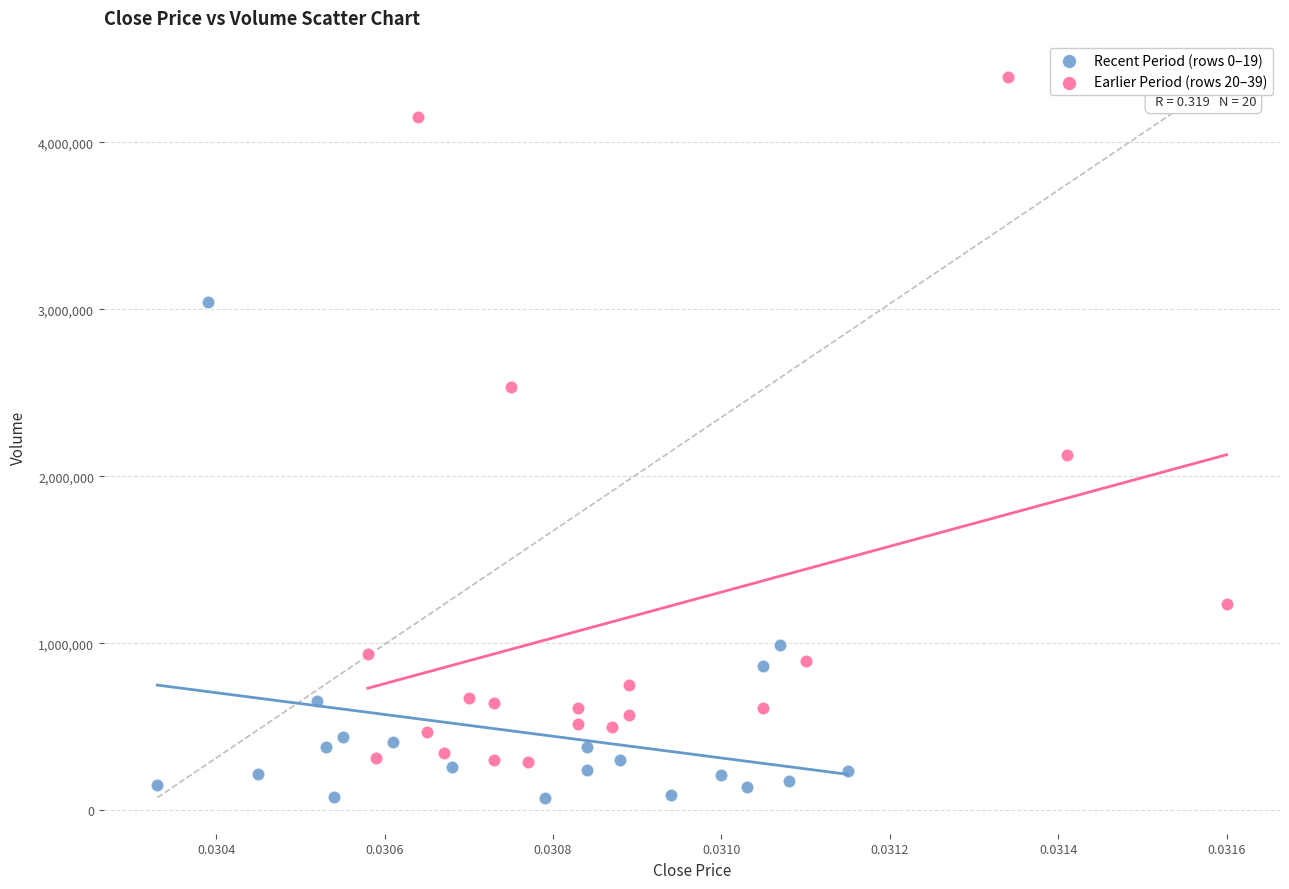

Which series has the widest spread of Y values?

Earlier Period (rows 20–39)